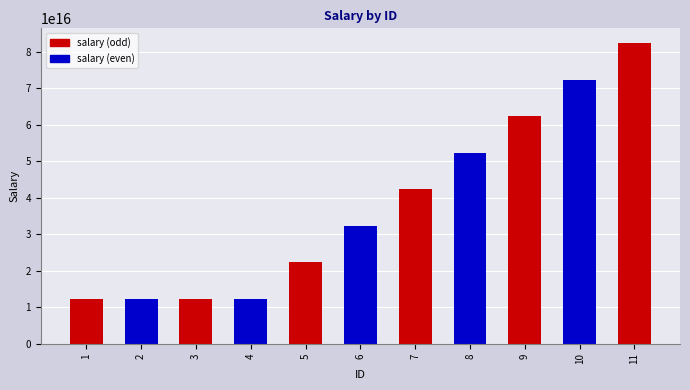

Which has a higher value, 10 or 8?

10